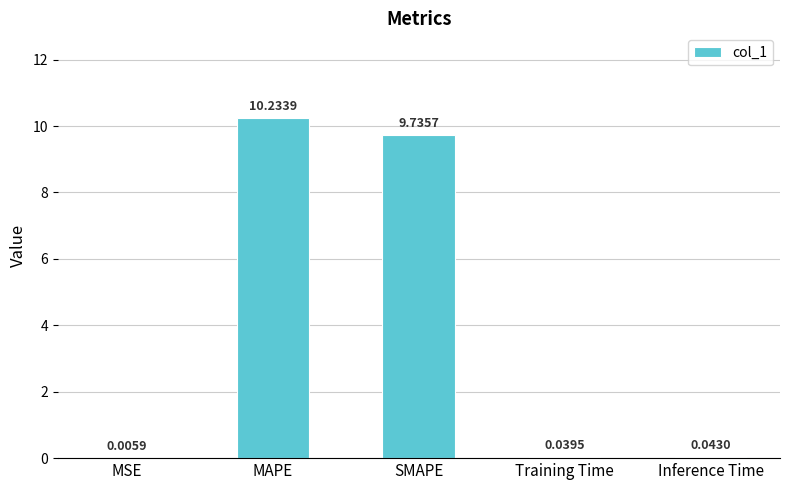

What is the change in value from SMAPE to Training Time?

-9.7